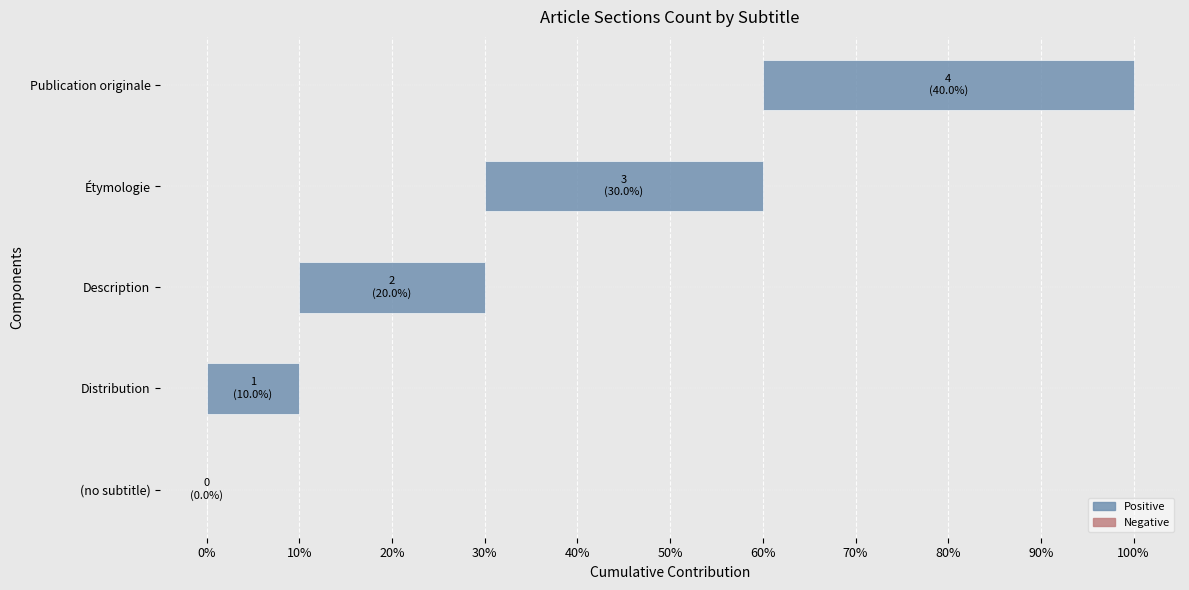

What is the greatest value displayed?

4